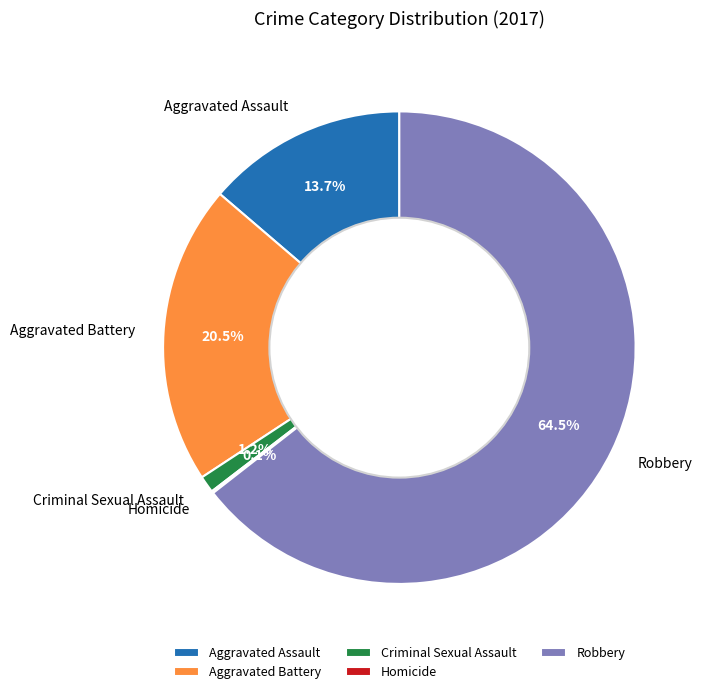

How much of the chart is everything except Aggravated Battery?

79.5%